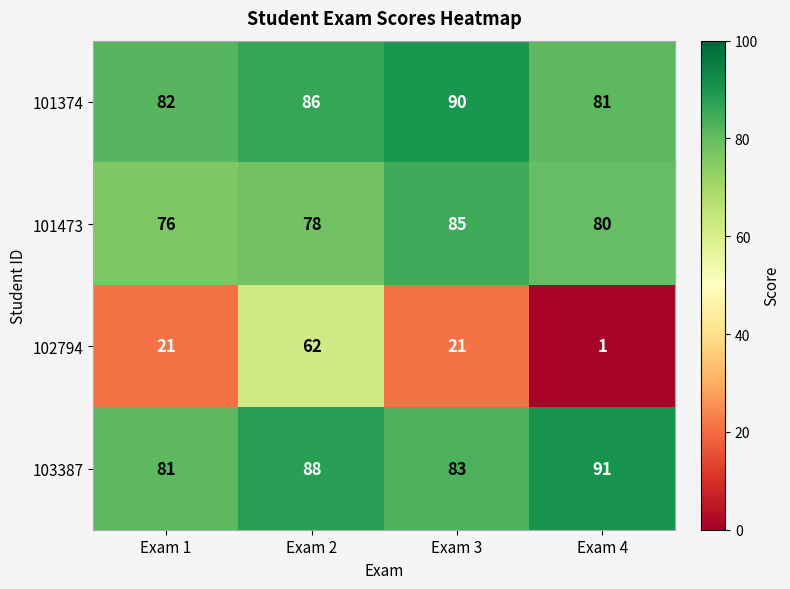

Which category has the lowest value in the 101374 series?

Exam 4